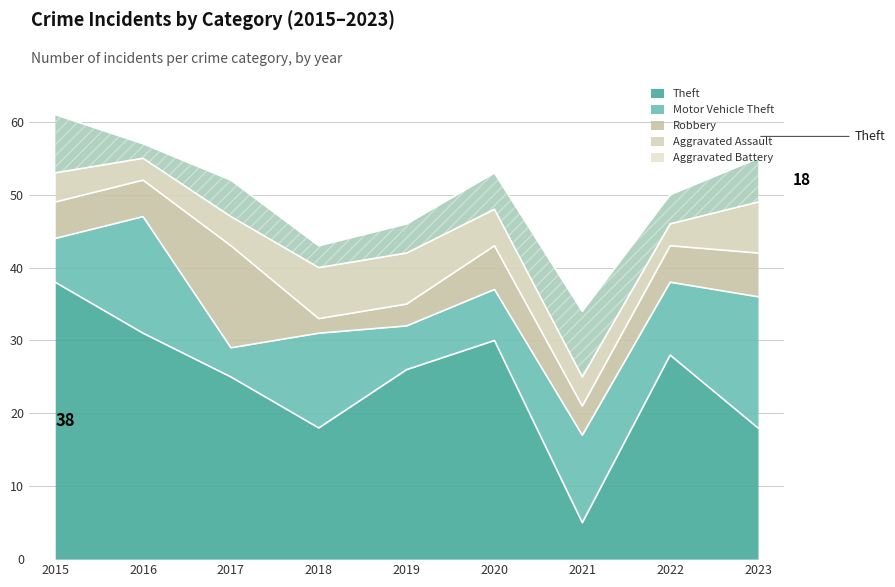

What is the sum of all Theft values?

219